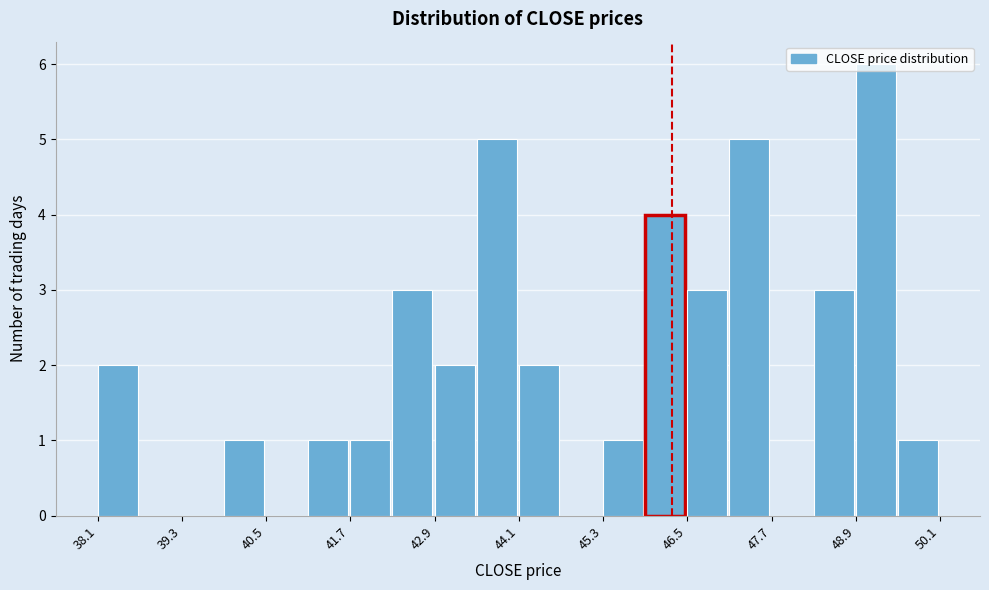

Read against the x-axis, roughly where is the centre of the tallest bar?

49.2